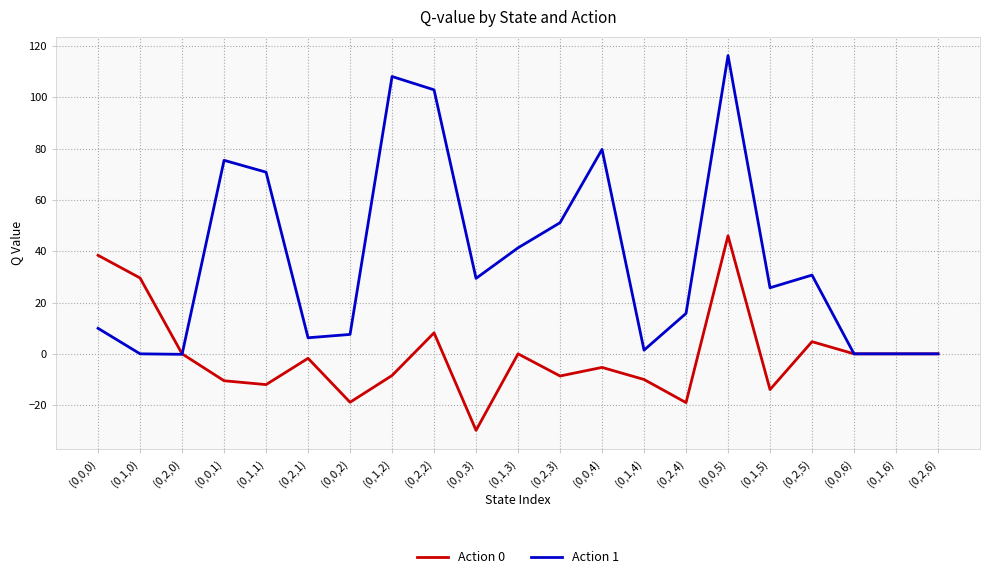

At which label does Action 1 reach its peak?

(0,0,5)